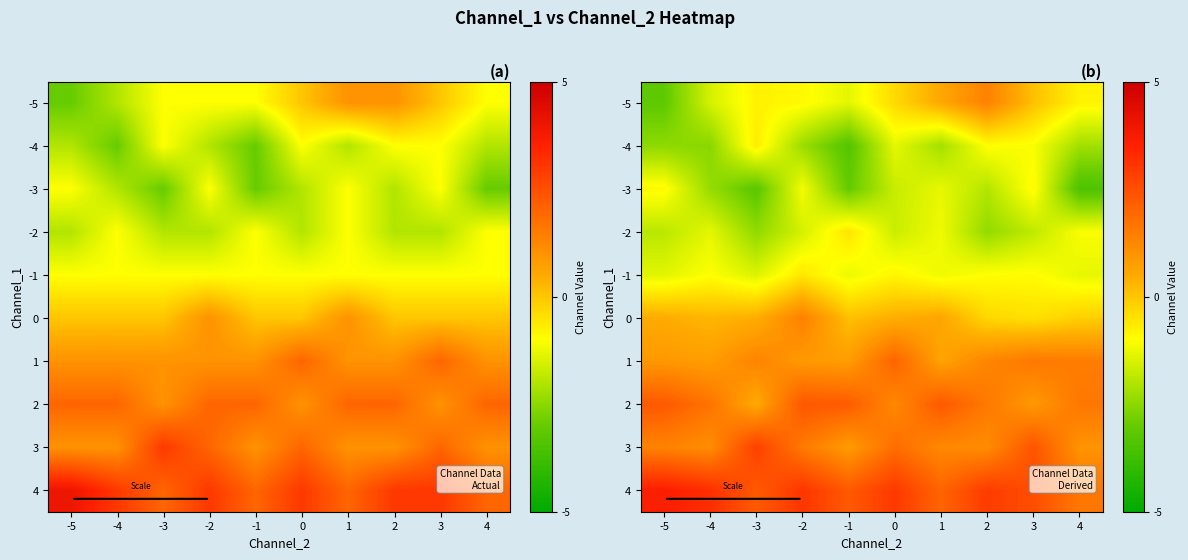

What is the maximum value shown in the chart?

3.6